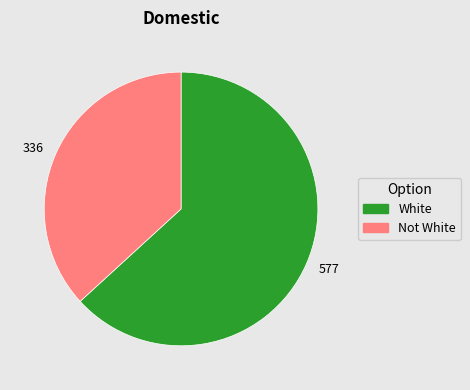

The 336 slice represents 37% of the pie. True or false?

True